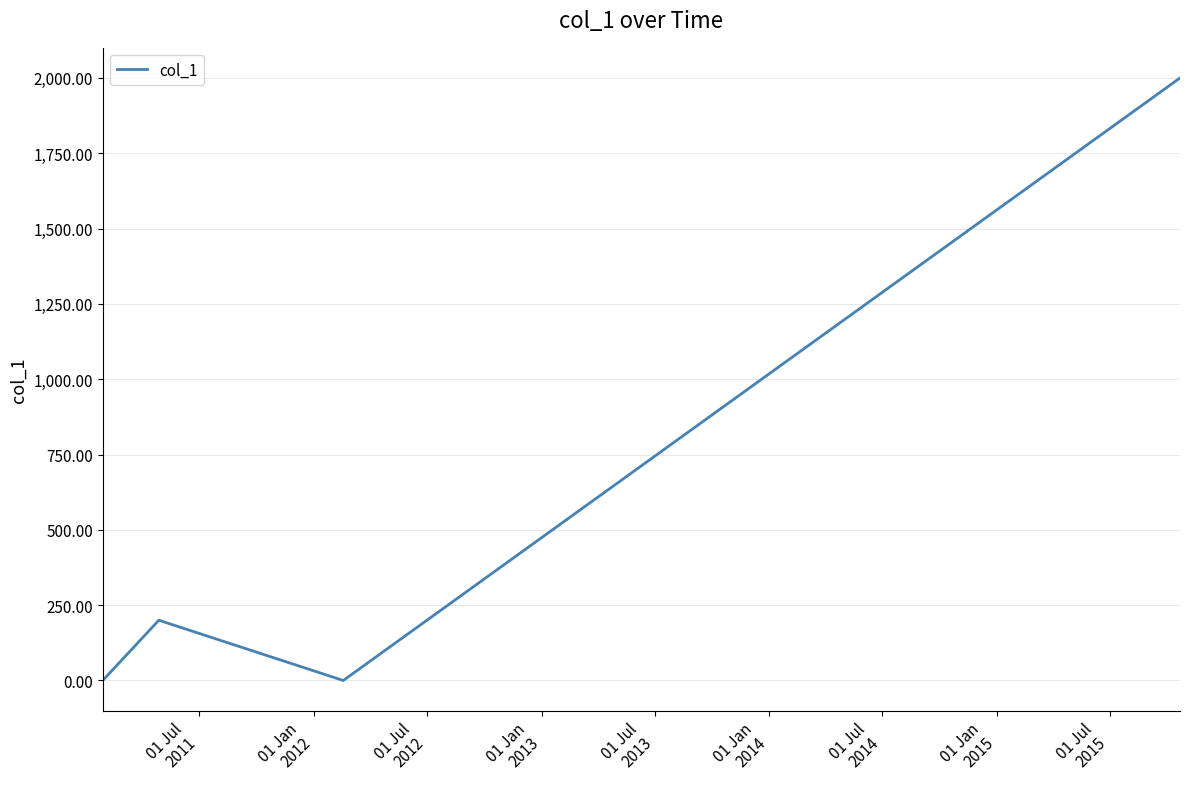

How many interior local peaks (higher than both neighbors) does the data have?

1